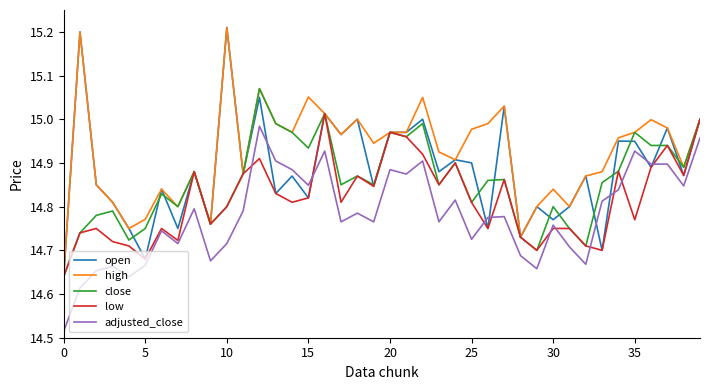

List the series in order of their overall mean, highest first.

high, open, close, low, adjusted_close